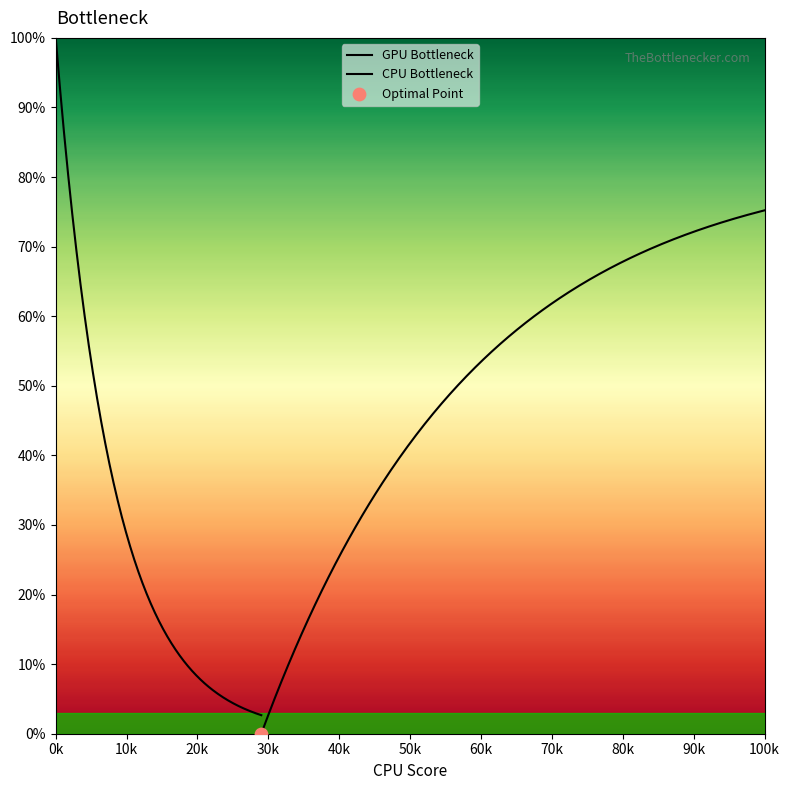

Approximately how many times larger is the value at 99114 compared to 99107?

1.0